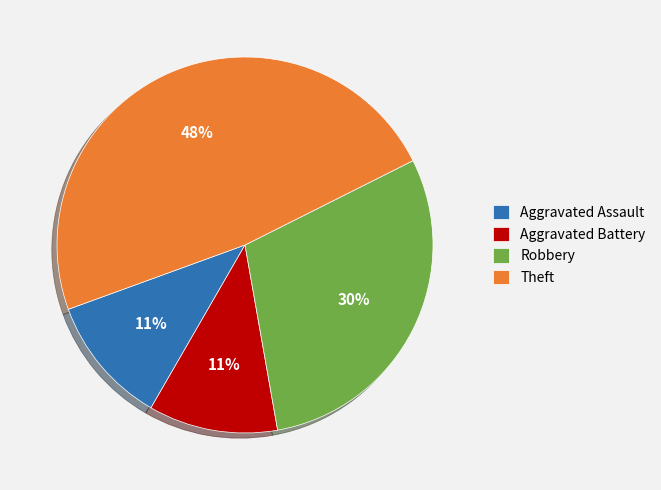

Which slice is the largest?

Theft